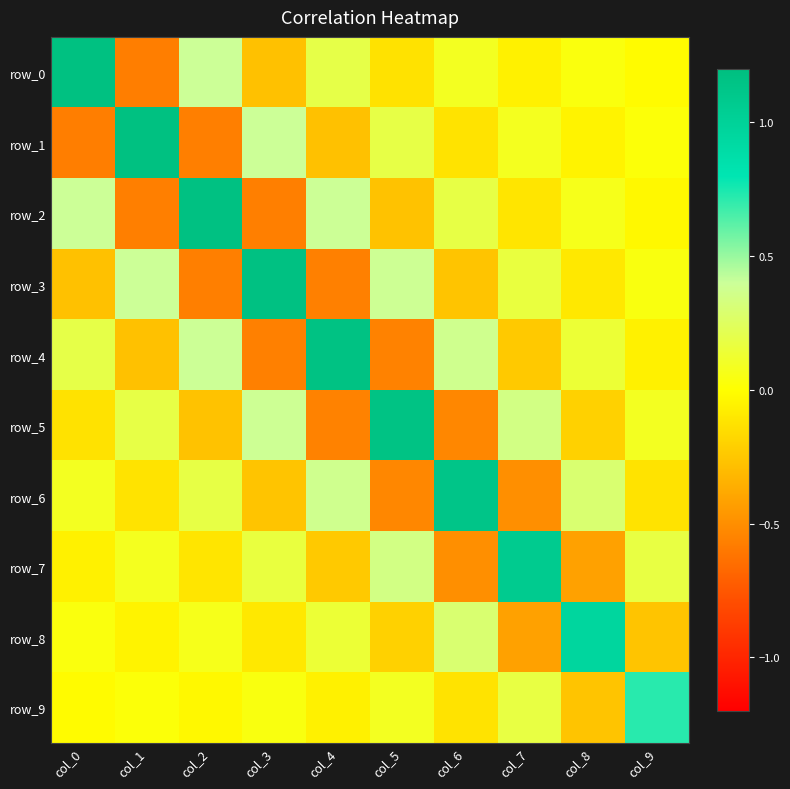

What is the maximum value for row_6?

1.1